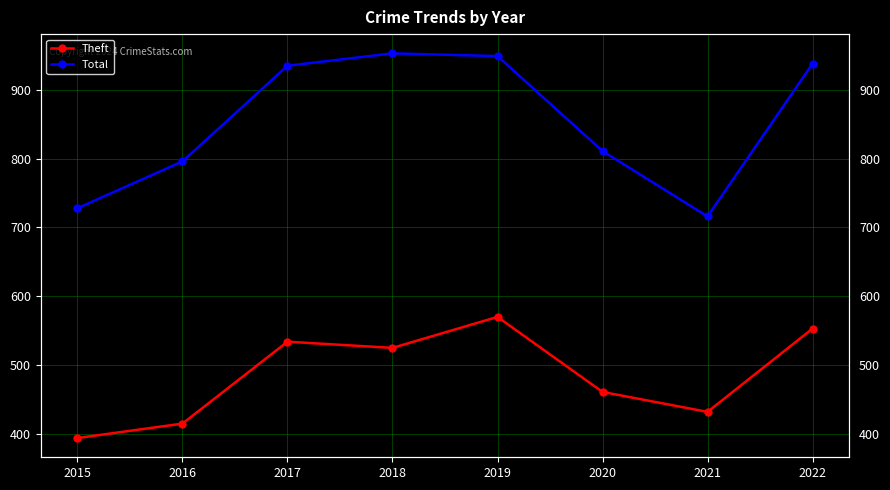

What is the minimum value shown in the chart?

394